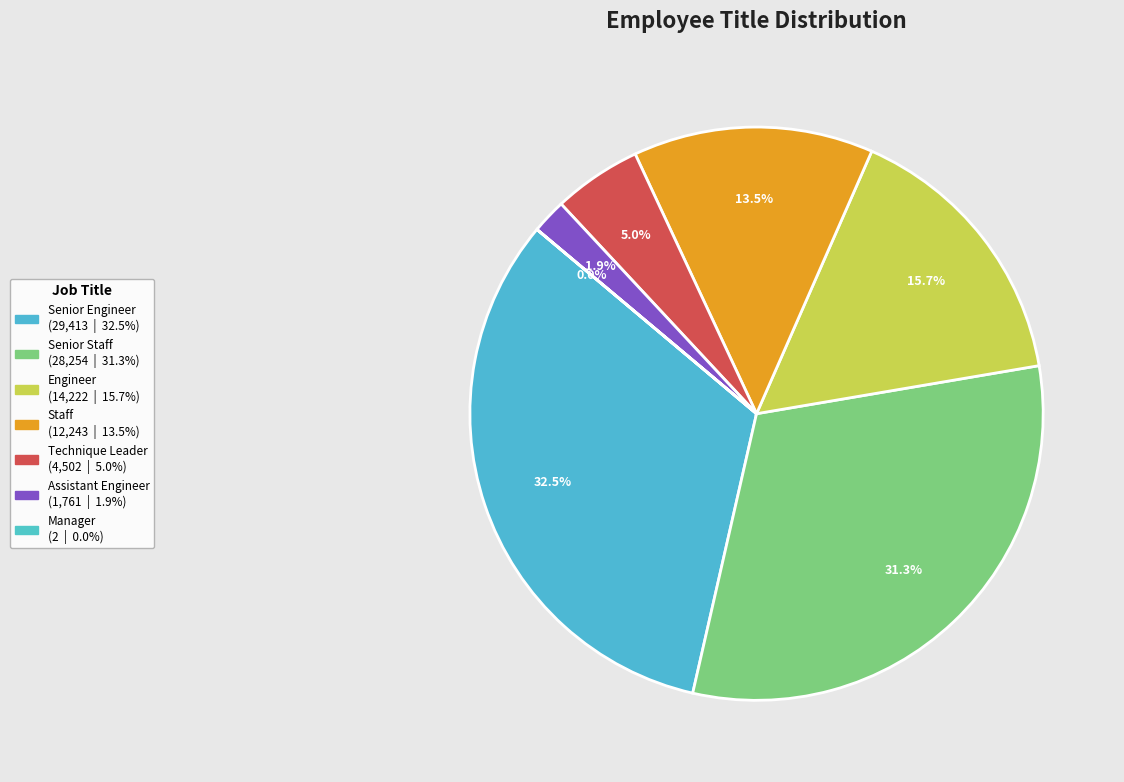

What is the ratio of the value at Engineer to the value at Technique Leader?

3.2